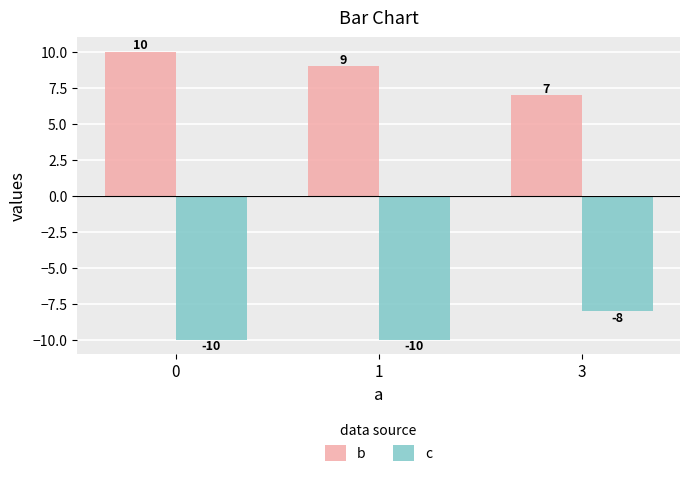

What is the value of the c bar at the 3rd from the left?

-8